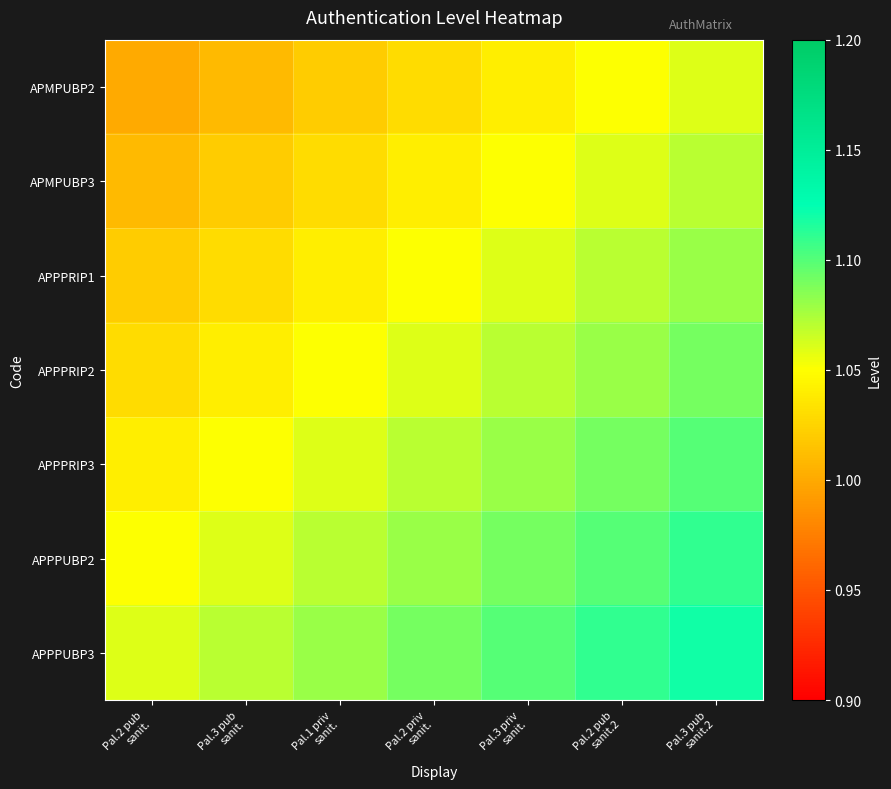

Reading left to right, list all the values displayed in this chart.

APMPUBP2: Pal.2 pub
sanit.=1.0	Pal.3 pub
sanit.=1.0	Pal.1 priv
sanit.=1.0	Pal.2 priv
sanit.=1.0	Pal.3 priv
sanit.=1.0	Pal.2 pub
sanit.2=1.1	Pal.3 pub
sanit.2=1.1
APMPUBP3: Pal.2 pub
sanit.=1.0	Pal.3 pub
sanit.=1.0	Pal.1 priv
sanit.=1.0	Pal.2 priv
sanit.=1.0	Pal.3 priv
sanit.=1.1	Pal.2 pub
sanit.2=1.1	Pal.3 pub
sanit.2=1.1
APPPRIP1: Pal.2 pub
sanit.=1.0	Pal.3 pub
sanit.=1.0	Pal.1 priv
sanit.=1.0	Pal.2 priv
sanit.=1.1	Pal.3 priv
sanit.=1.1	Pal.2 pub
sanit.2=1.1	Pal.3 pub
sanit.2=1.1
APPPRIP2: Pal.2 pub
sanit.=1.0	Pal.3 pub
sanit.=1.0	Pal.1 priv
sanit.=1.1	Pal.2 priv
sanit.=1.1	Pal.3 priv
sanit.=1.1	Pal.2 pub
sanit.2=1.1	Pal.3 pub
sanit.2=1.1
APPPRIP3: Pal.2 pub
sanit.=1.0	Pal.3 pub
sanit.=1.1	Pal.1 priv
sanit.=1.1	Pal.2 priv
sanit.=1.1	Pal.3 priv
sanit.=1.1	Pal.2 pub
sanit.2=1.1	Pal.3 pub
sanit.2=1.1
APPPUBP2: Pal.2 pub
sanit.=1.1	Pal.3 pub
sanit.=1.1	Pal.1 priv
sanit.=1.1	Pal.2 priv
sanit.=1.1	Pal.3 priv
sanit.=1.1	Pal.2 pub
sanit.2=1.1	Pal.3 pub
sanit.2=1.1
APPPUBP3: Pal.2 pub
sanit.=1.1	Pal.3 pub
sanit.=1.1	Pal.1 priv
sanit.=1.1	Pal.2 priv
sanit.=1.1	Pal.3 priv
sanit.=1.1	Pal.2 pub
sanit.2=1.1	Pal.3 pub
sanit.2=1.1